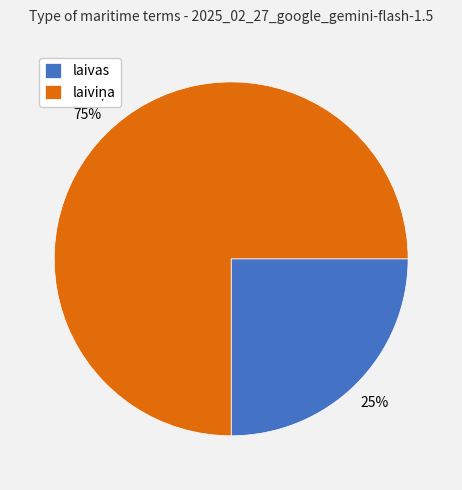

How many slices are in this pie chart?

2